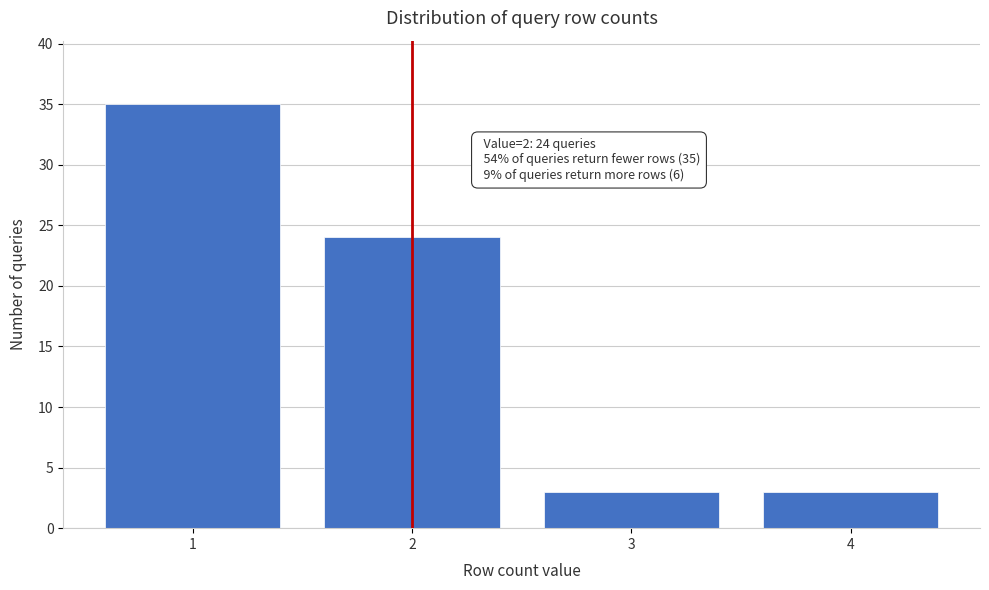

Reading left to right, list all the values displayed in this chart.

35	24	3	3